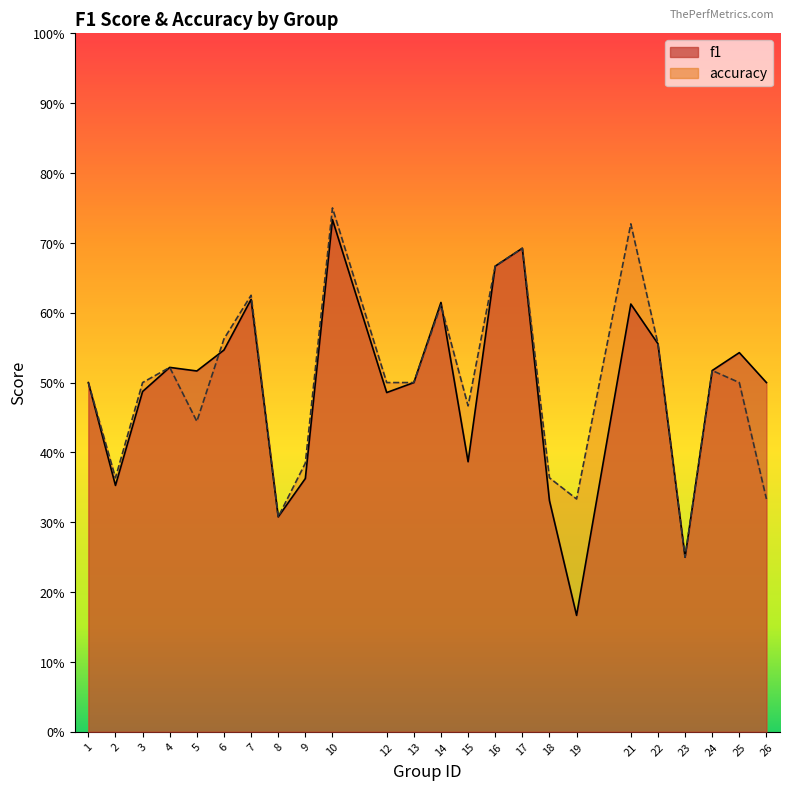

Read the f1 value at 7.

0.6